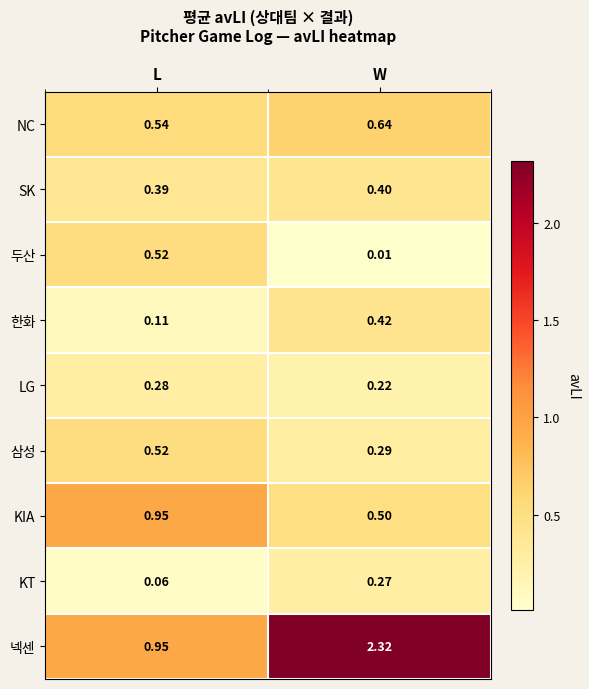

Between L and W, which series saw the biggest shift?

넥센